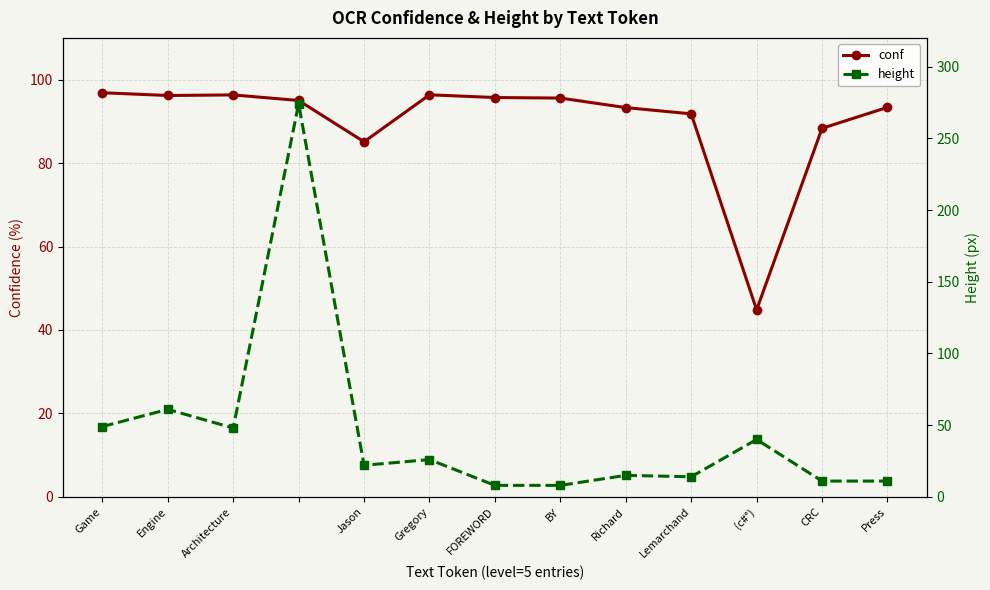

What position from the right is FOREWORD?

7